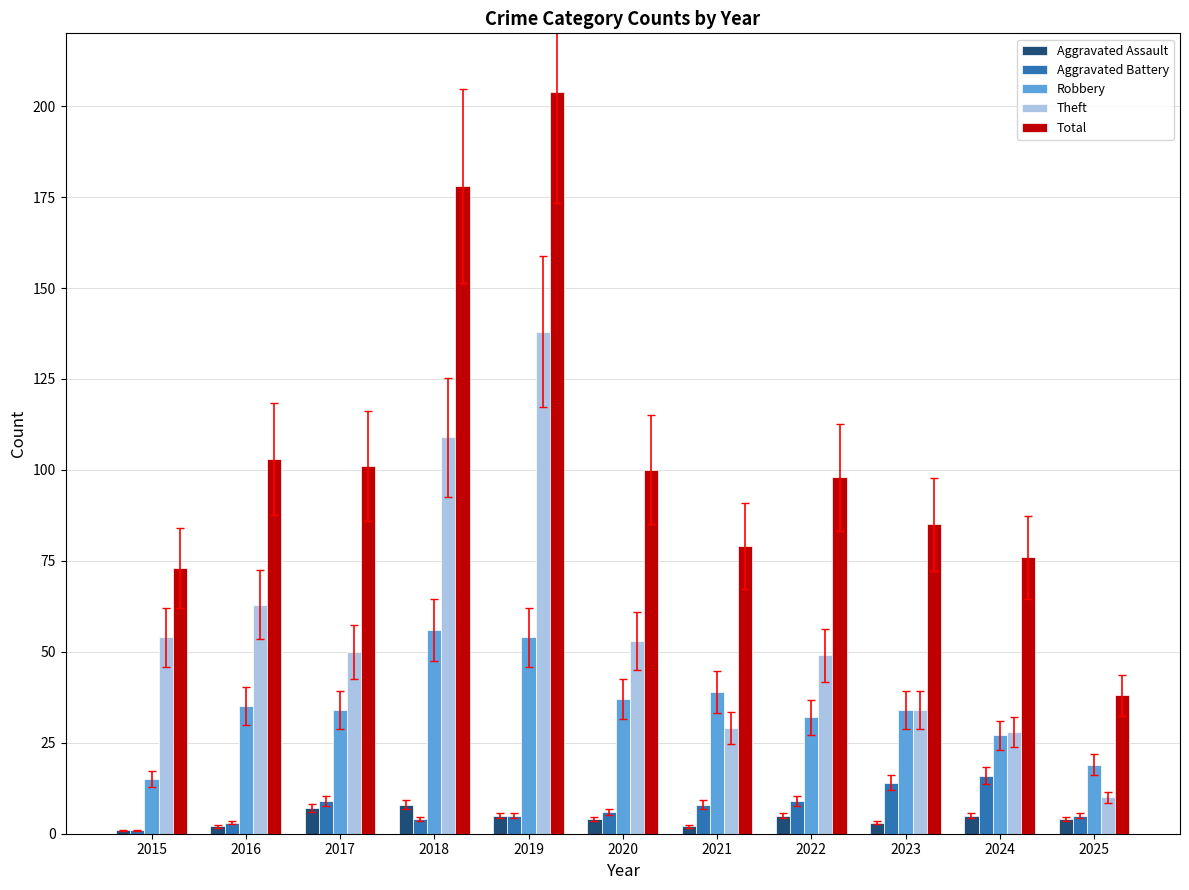

What are all the series names shown in the legend?

Aggravated Assault, Aggravated Battery, Robbery, Theft, Total